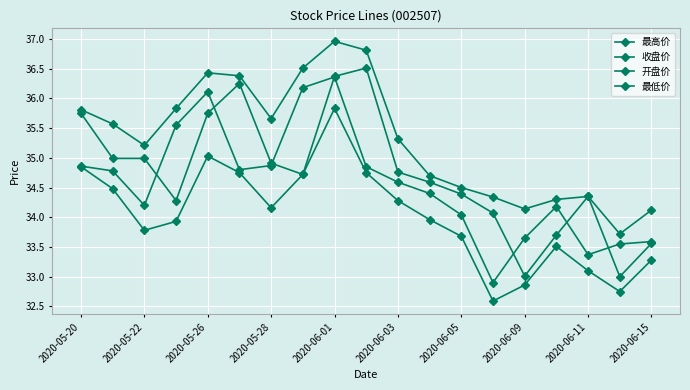

Count the number of data series in this chart.

4